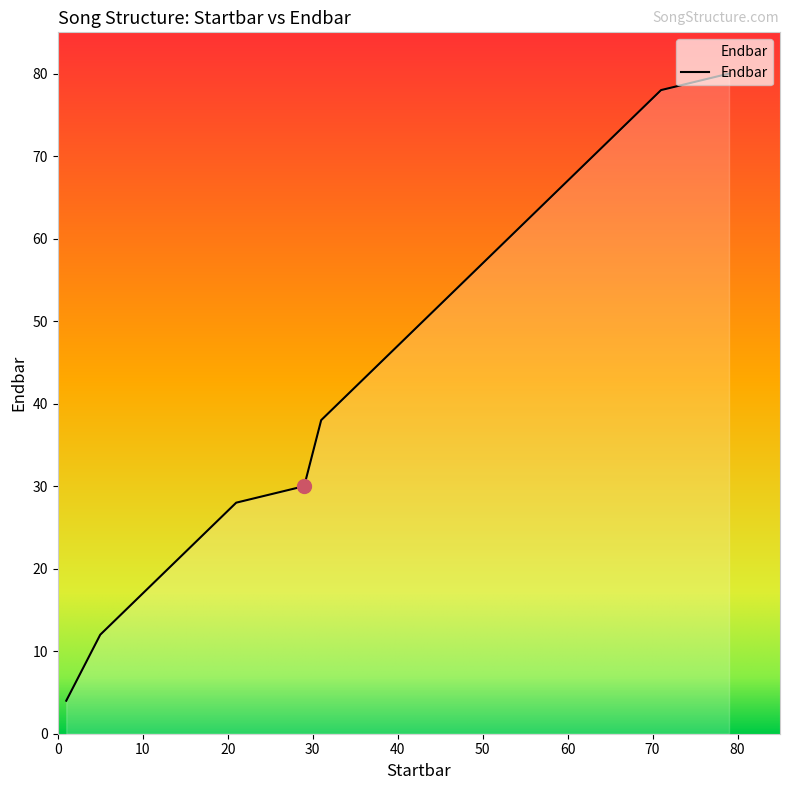

True or false: the data has more than 2 interior local peaks.

False